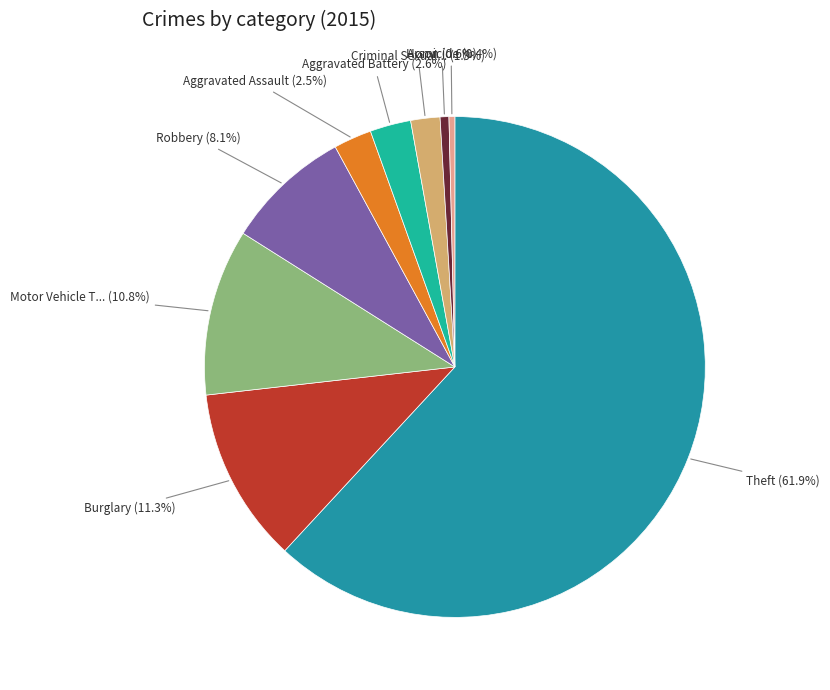

Count the number of slices in the pie.

9